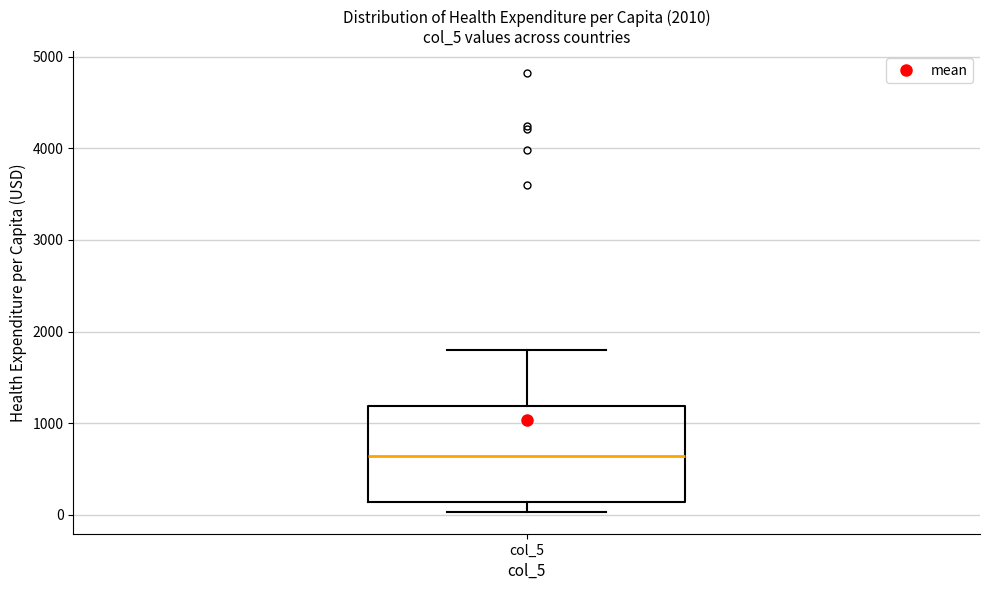

Where does the lower whisker of the box for col_5 end on the y-axis? The values are not printed on the chart, so give them approximately, as read against the axis.

0